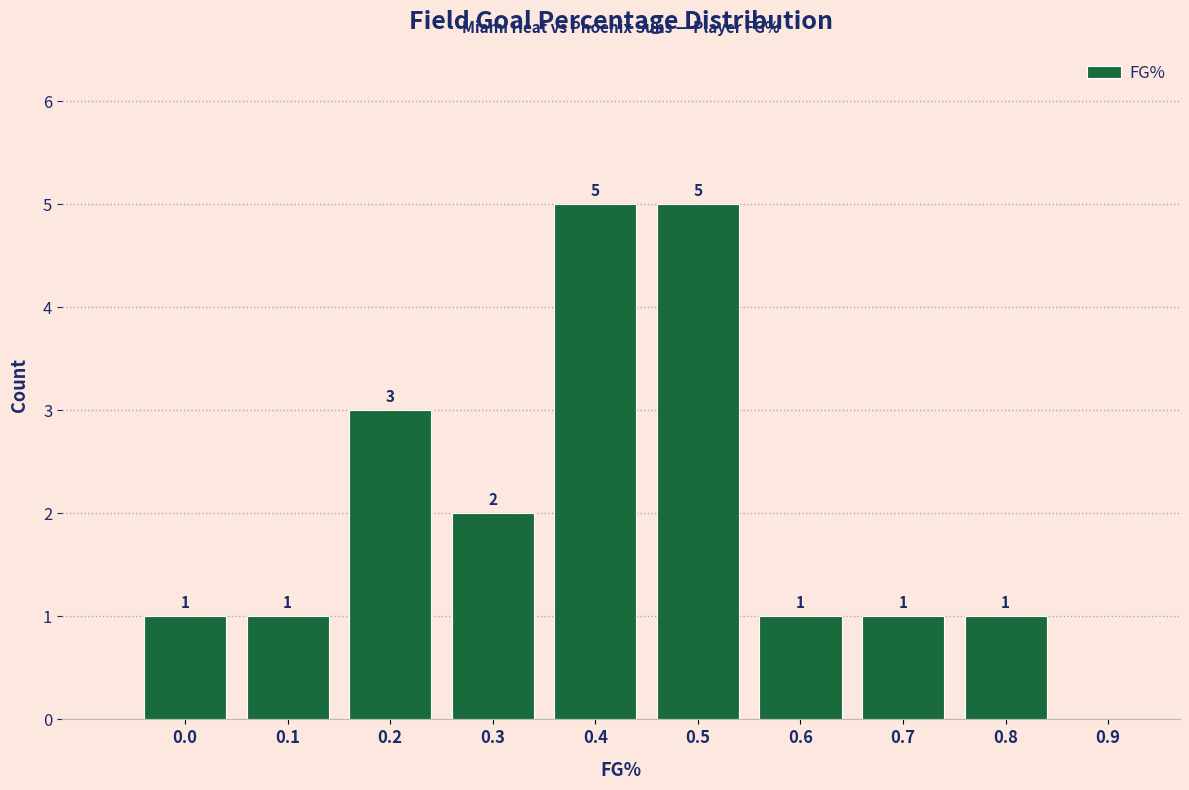

Reading left to right, transcribe all the data shown in this chart.

0.0=1	0.1=1	0.2=3	0.3=2	0.4=5	0.5=5	0.6=1	0.7=1	0.8=1	0.9=0